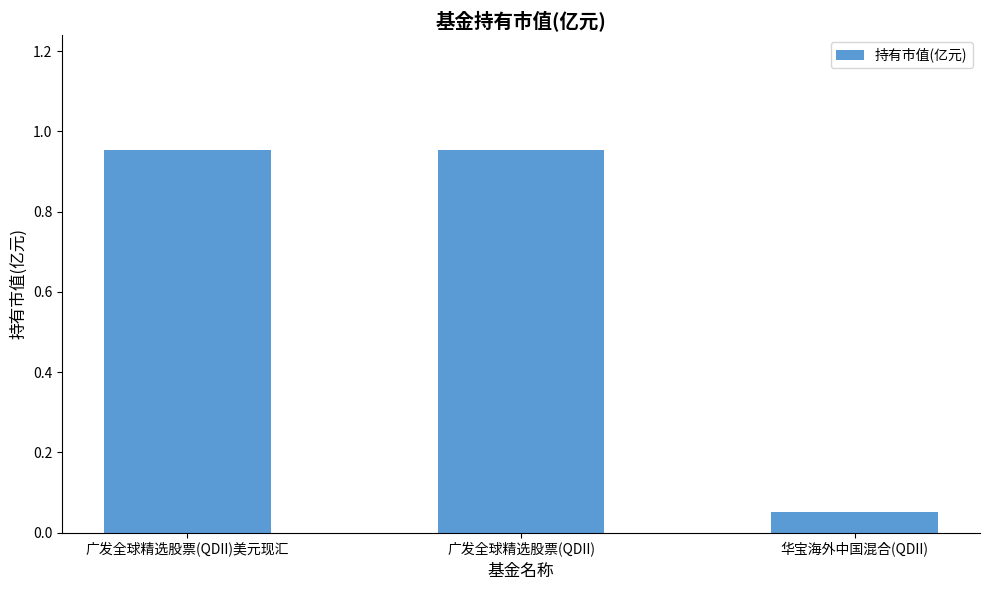

Which has a higher value, 华宝海外中国混合(QDII) or 广发全球精选股票(QDII)?

广发全球精选股票(QDII)